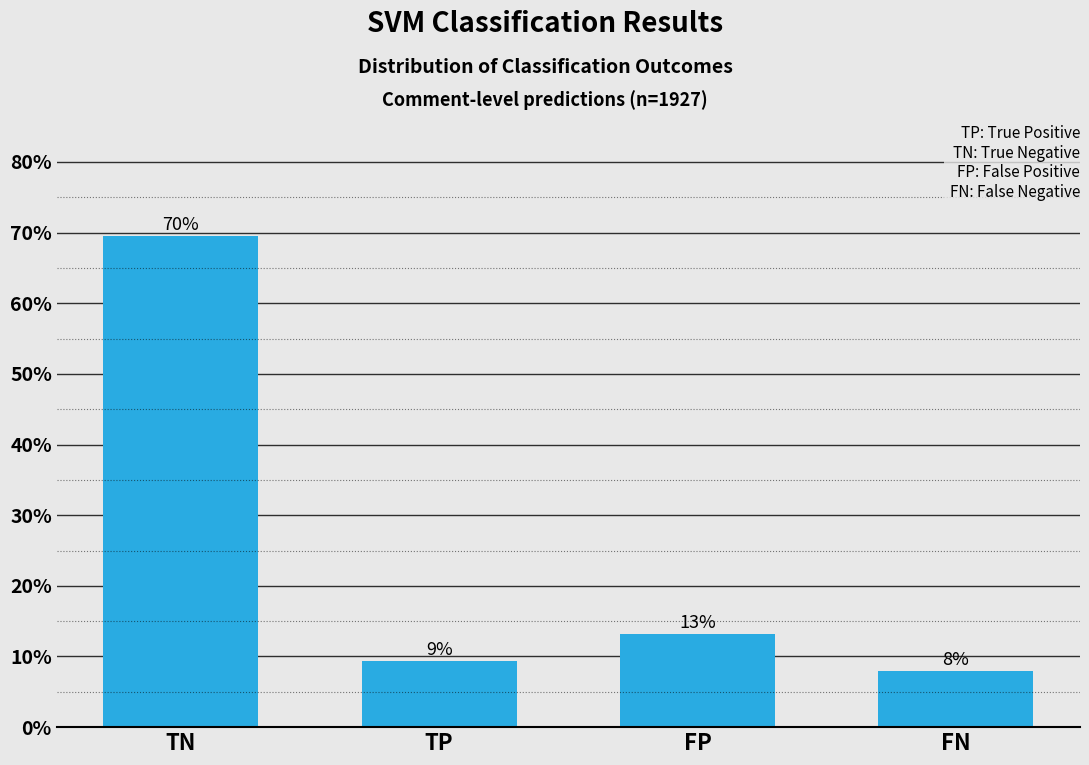

How many bars are there in total?

4